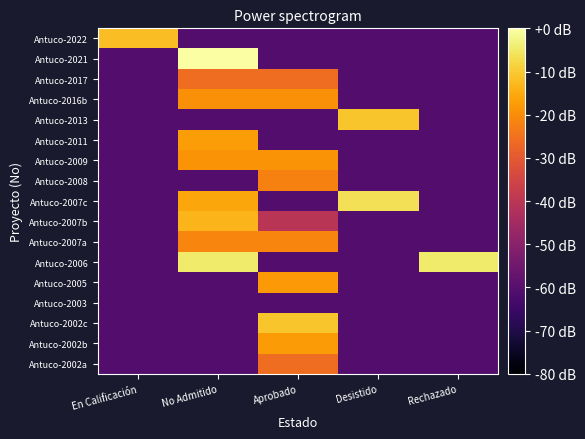

How many series are shown in this chart?

17